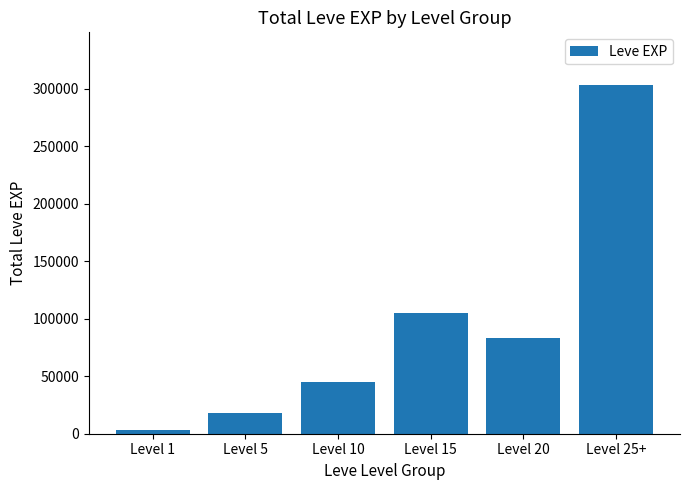

At which category does the chart reach its minimum across all series?

Level 1